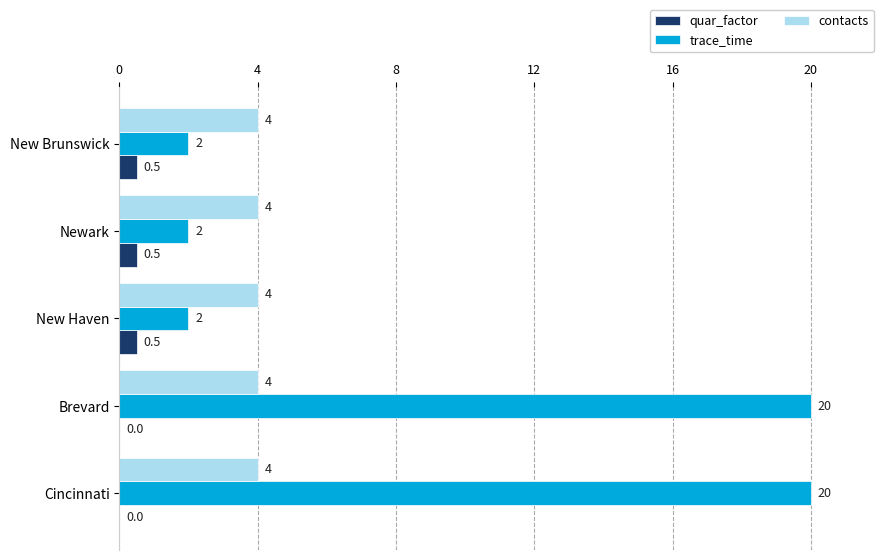

What is the sum of all trace_time values?

46.0